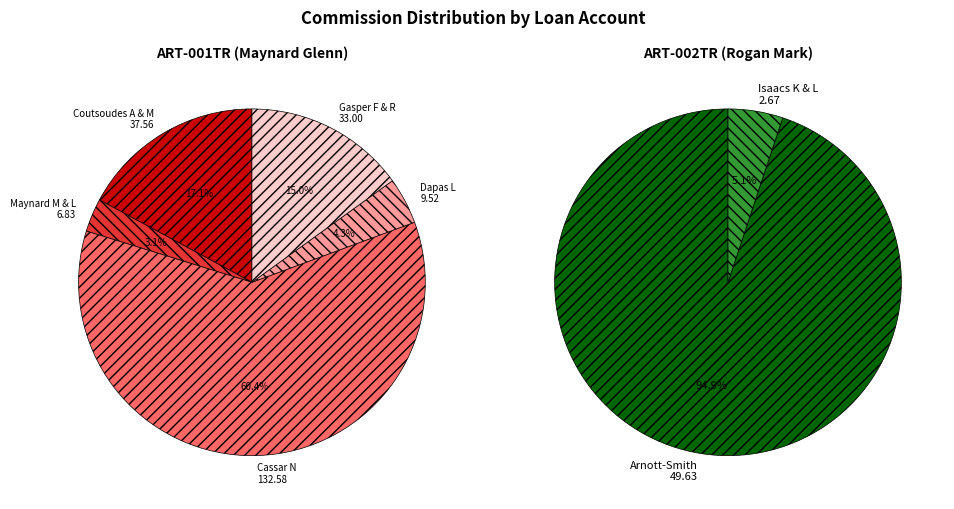

To the nearest percent, what percentage of the pie is Dapas L?

4%